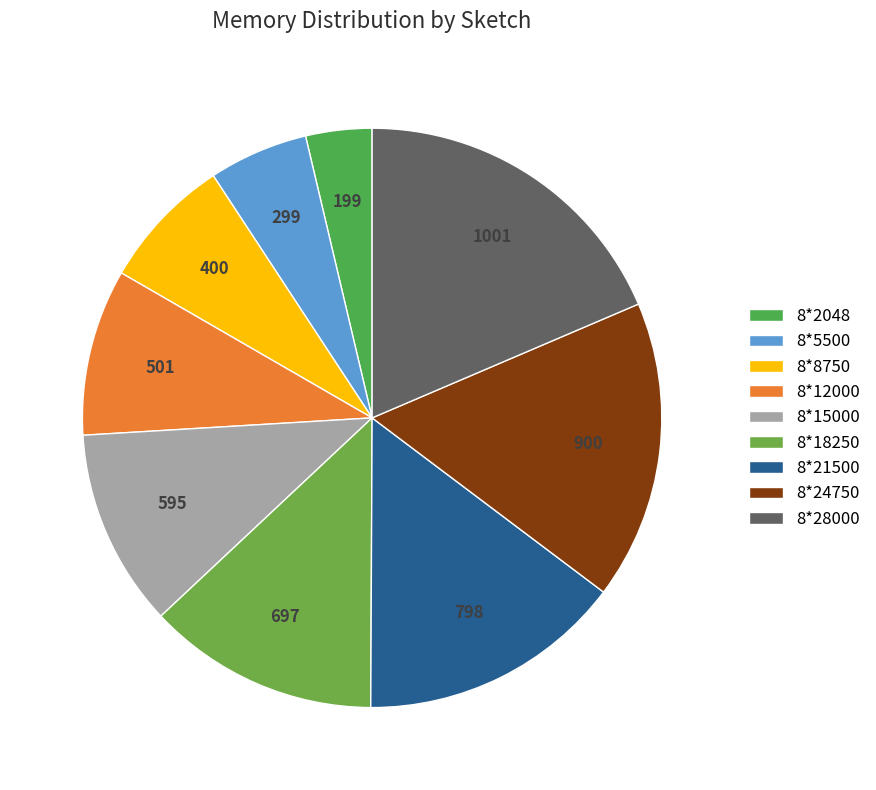

Which category has the smallest portion of the pie?

8*2048